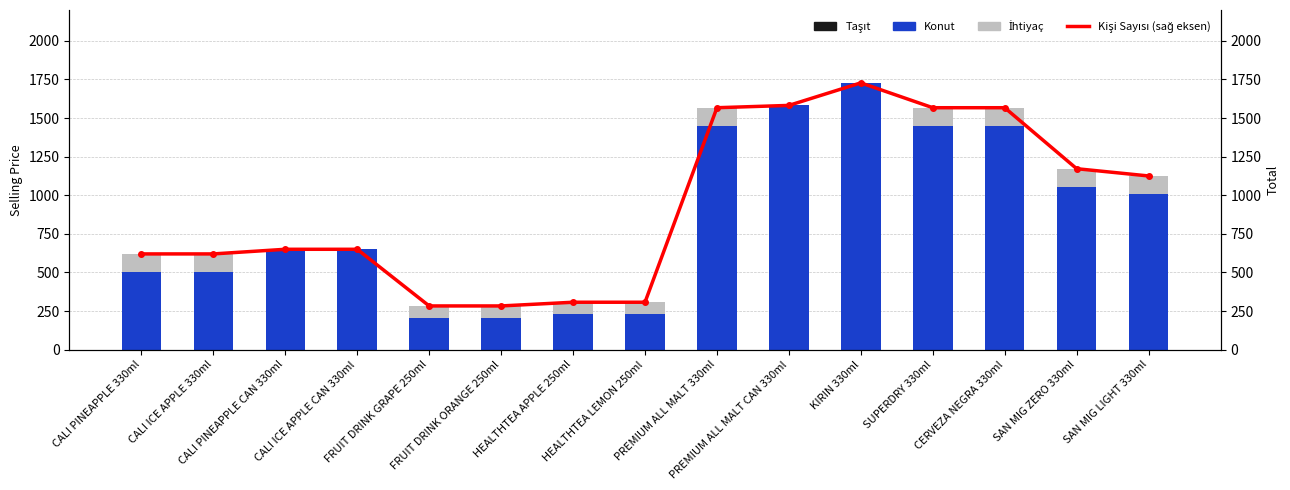

Reading right to left, what are all the values shown in this chart?

Taşıt: 0	0	0	0	0	0	0	0	0	0	0	0	0	0	0
Konut: 1005	1052	1447	1447	1728	1582	1447	229	229	205	205	650	650	500	500
İhtiyaç: 120	120	120	120	0	0	120	78	78	78	78	0	0	120	120
Kişi Sayısı (sağ eksen): 1125	1172	1567	1567	1728	1582	1567	307	307	283	283	650	650	620	620